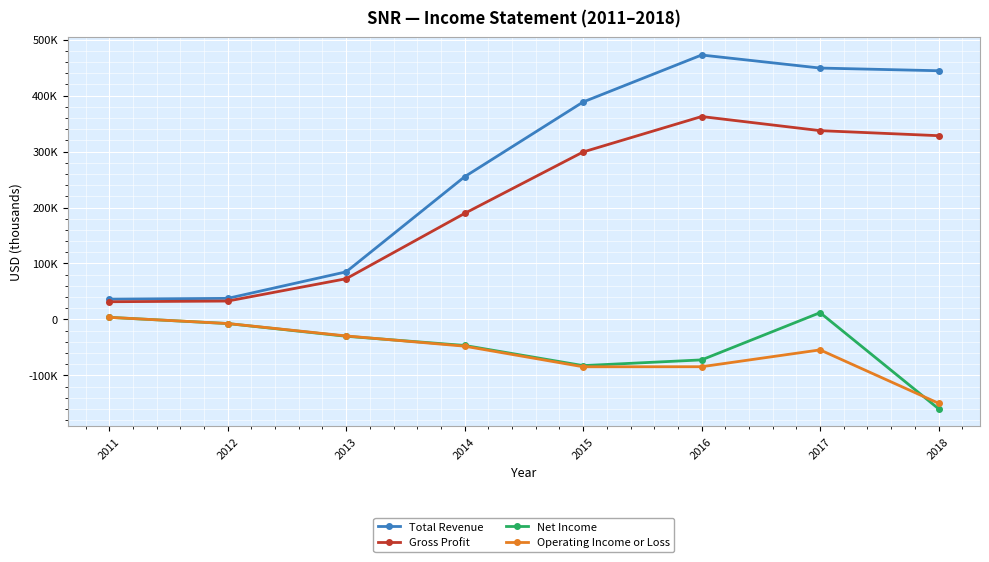

Is it true that Gross Profit equals 201820 at 2018?

False